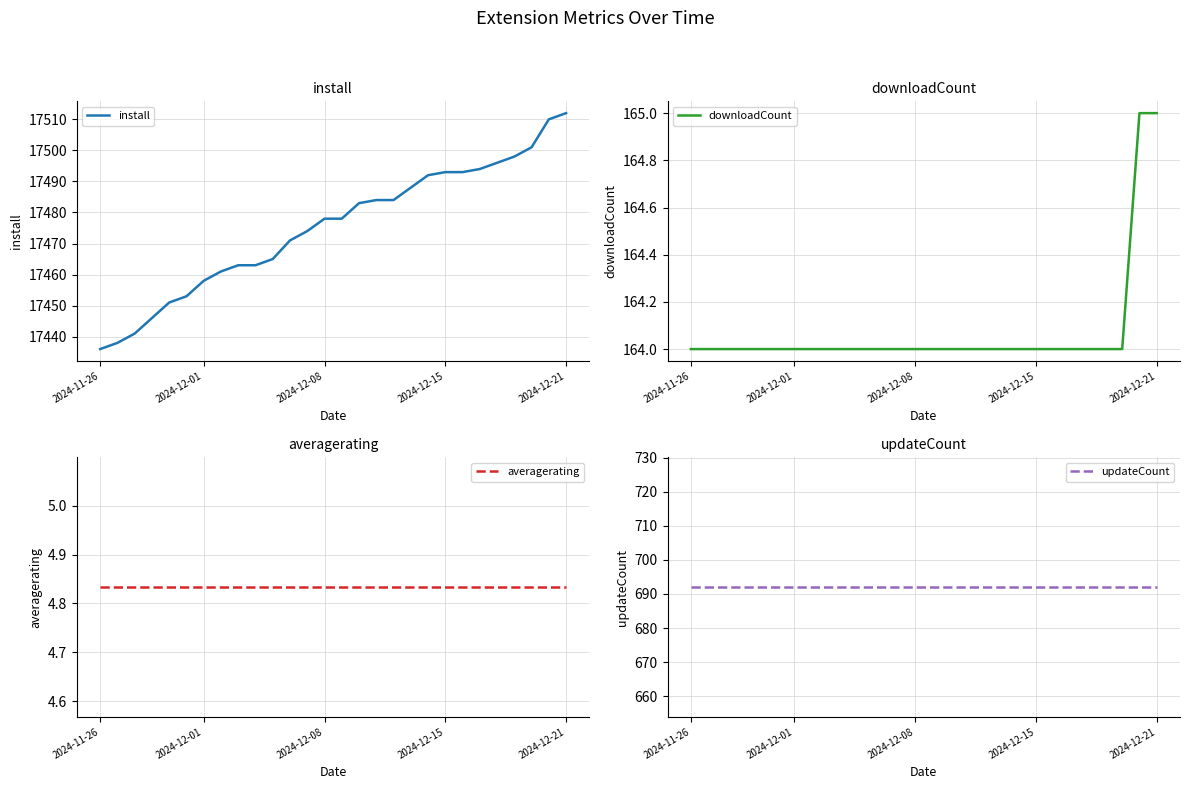

What are all the series names shown in the legend?

install, downloadCount, averagerating, updateCount